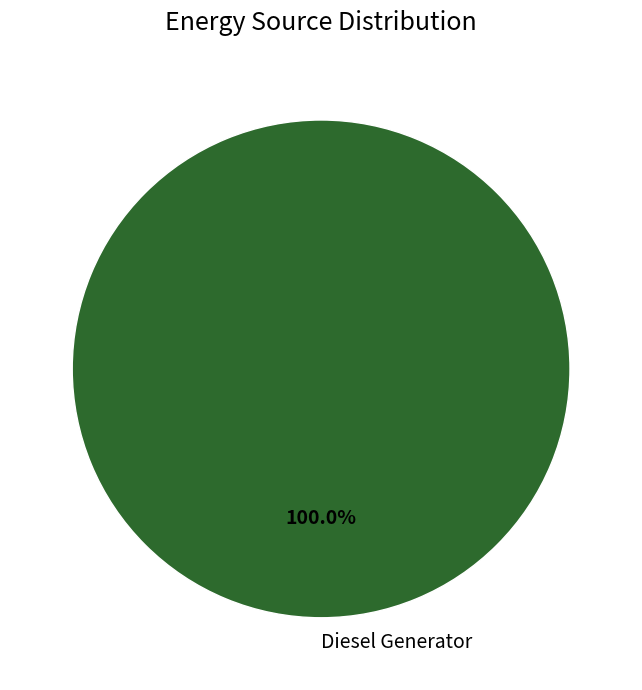

Count the number of slices in the pie.

1